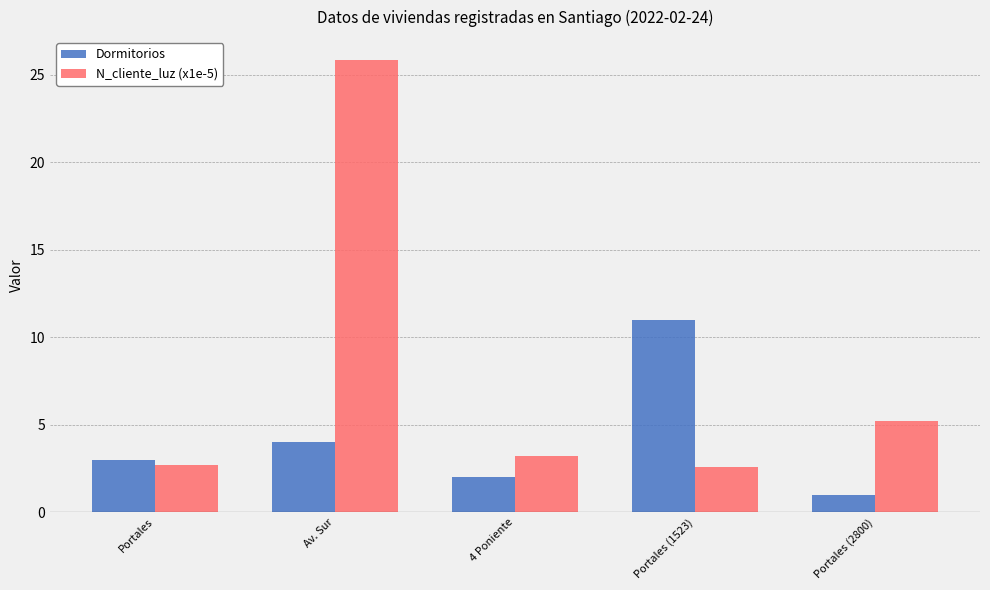

How many data points in N_cliente_luz (x1e-5) are above 3?

3